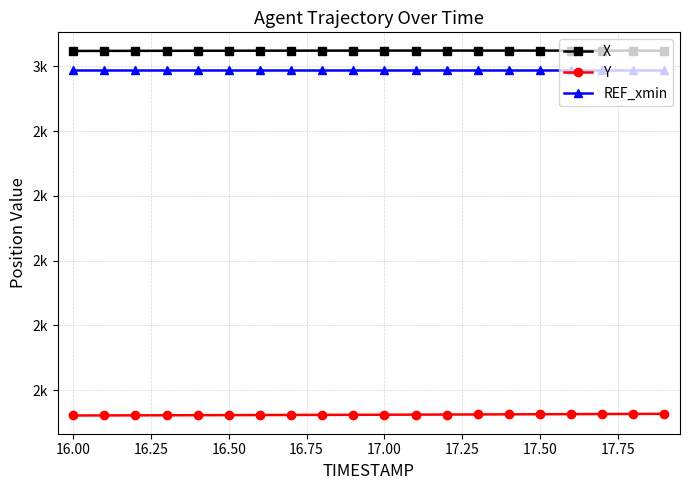

Is this an area chart (filled region under the line)?

No